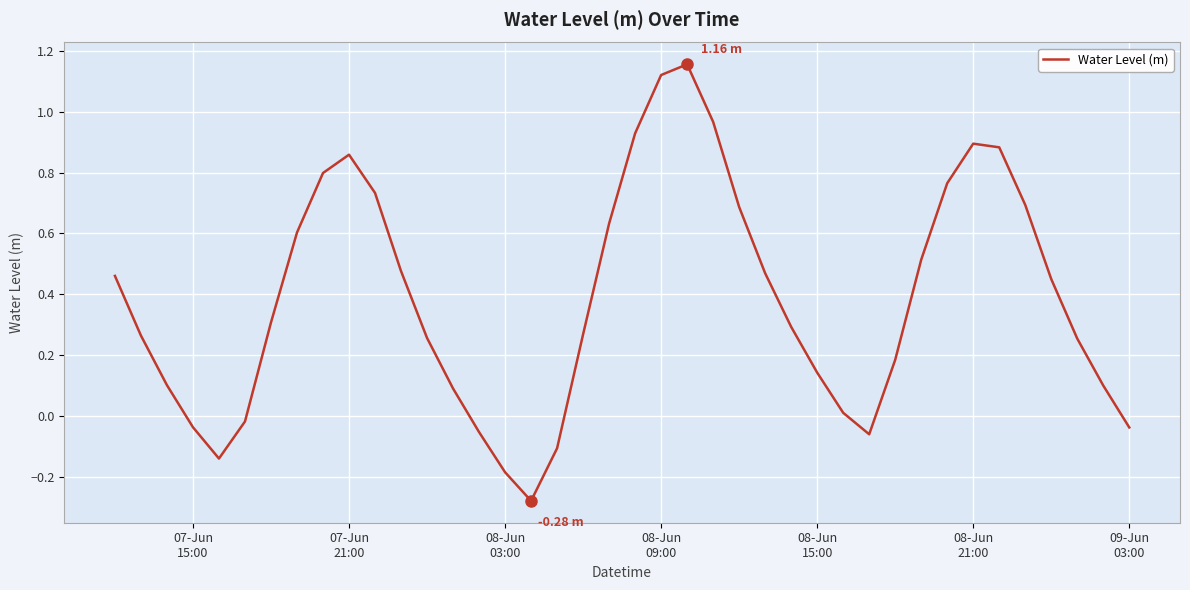

What is the maximum value shown in the chart?

1.2